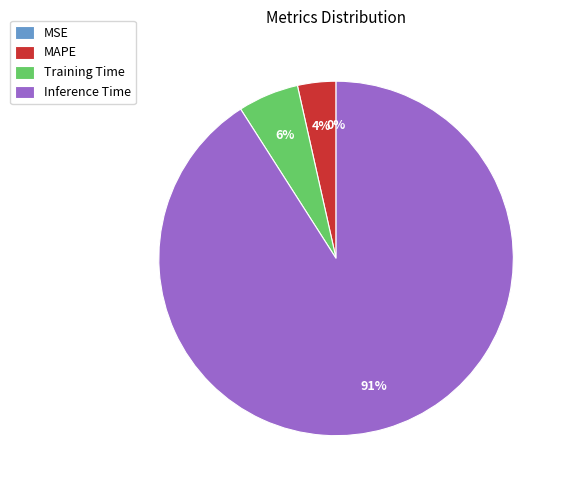

Which category has the biggest portion of the pie?

Inference Time